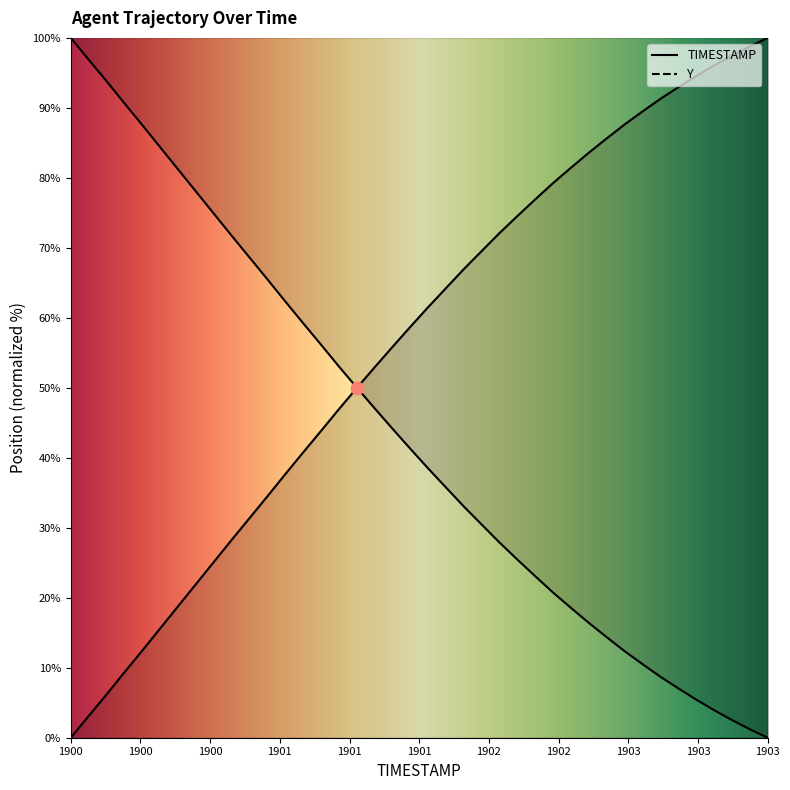

What are all the series names shown in the legend?

TIMESTAMP, Y